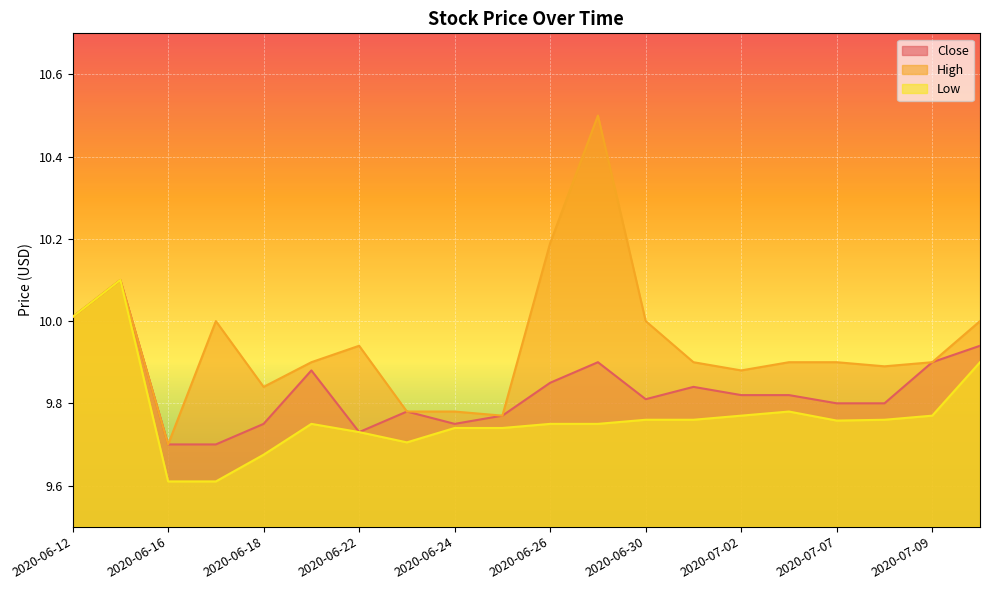

True or false: Low and Close cross at least once.

False